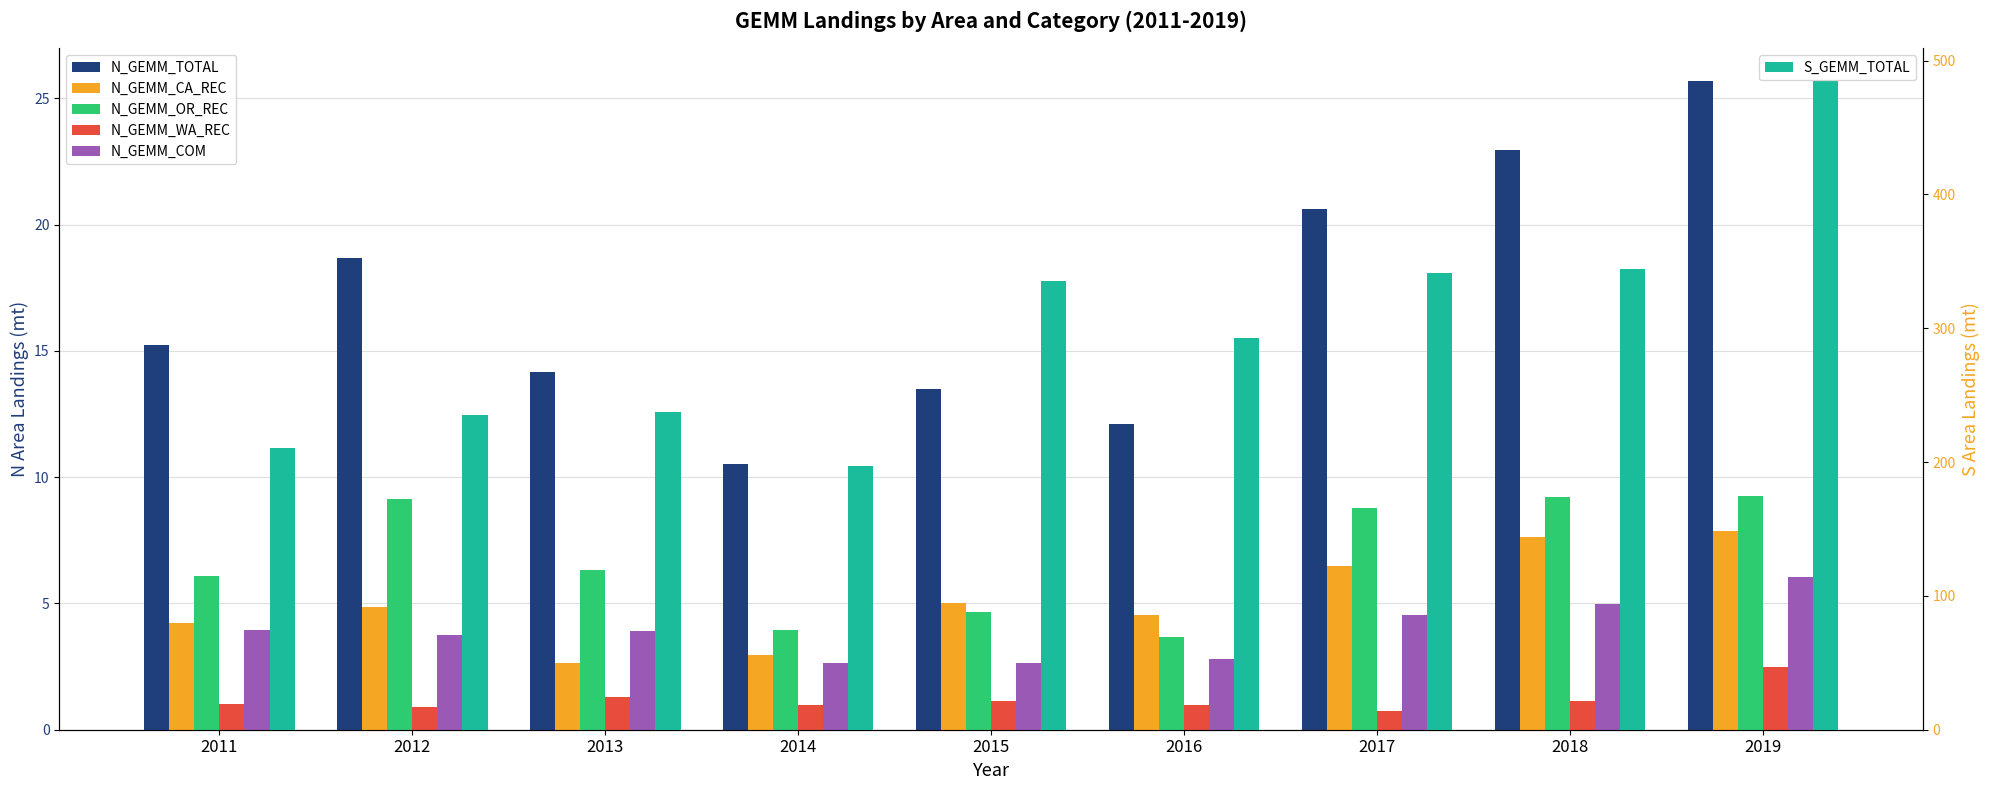

What is the total value across all series at 2017?

382.4